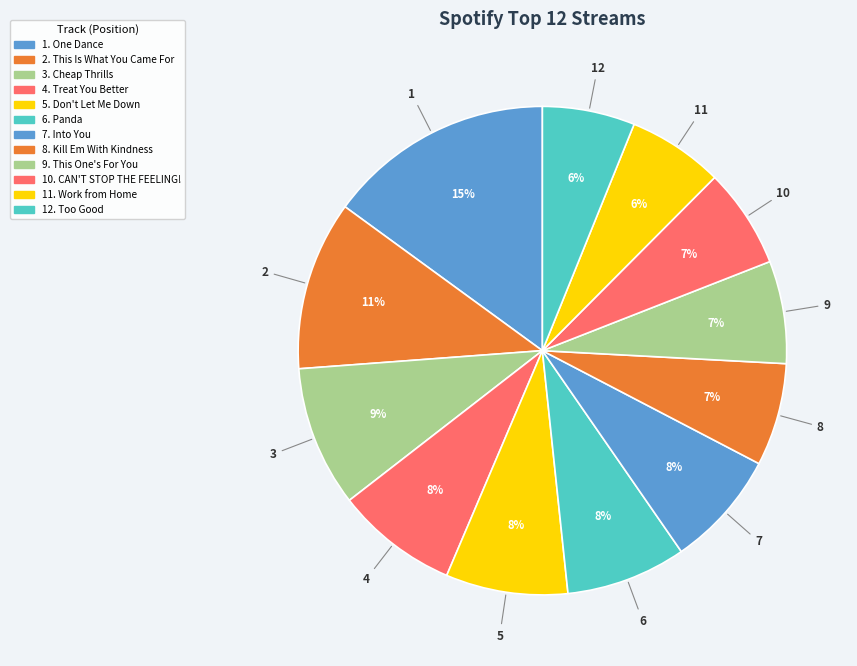

How many slices are in this pie chart?

12